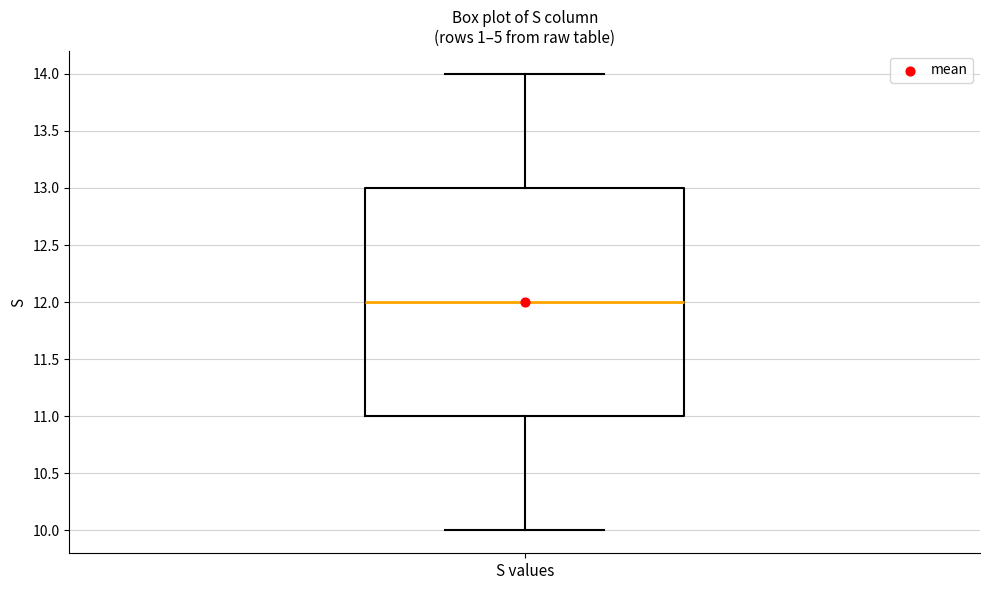

Where does the upper whisker of the box for S values end on the y-axis? The values are not printed on the chart, so give them approximately, as read against the axis.

14